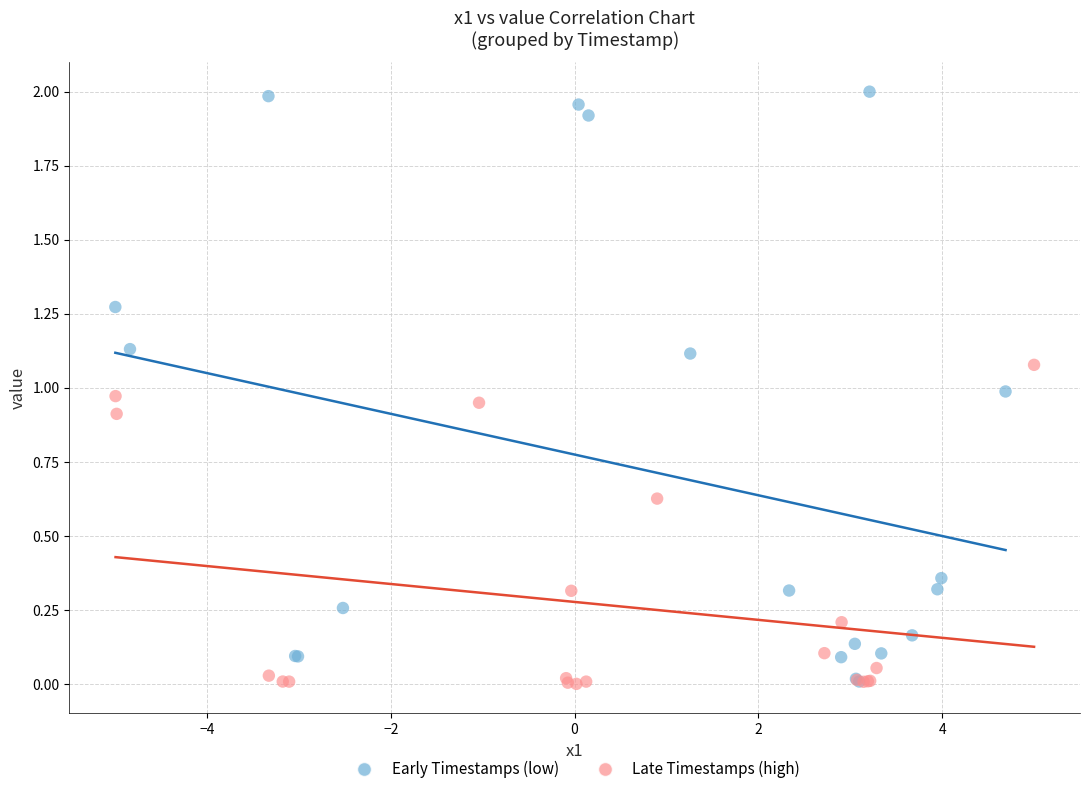

Which series contains the highest Y value?

Early Timestamps (low)